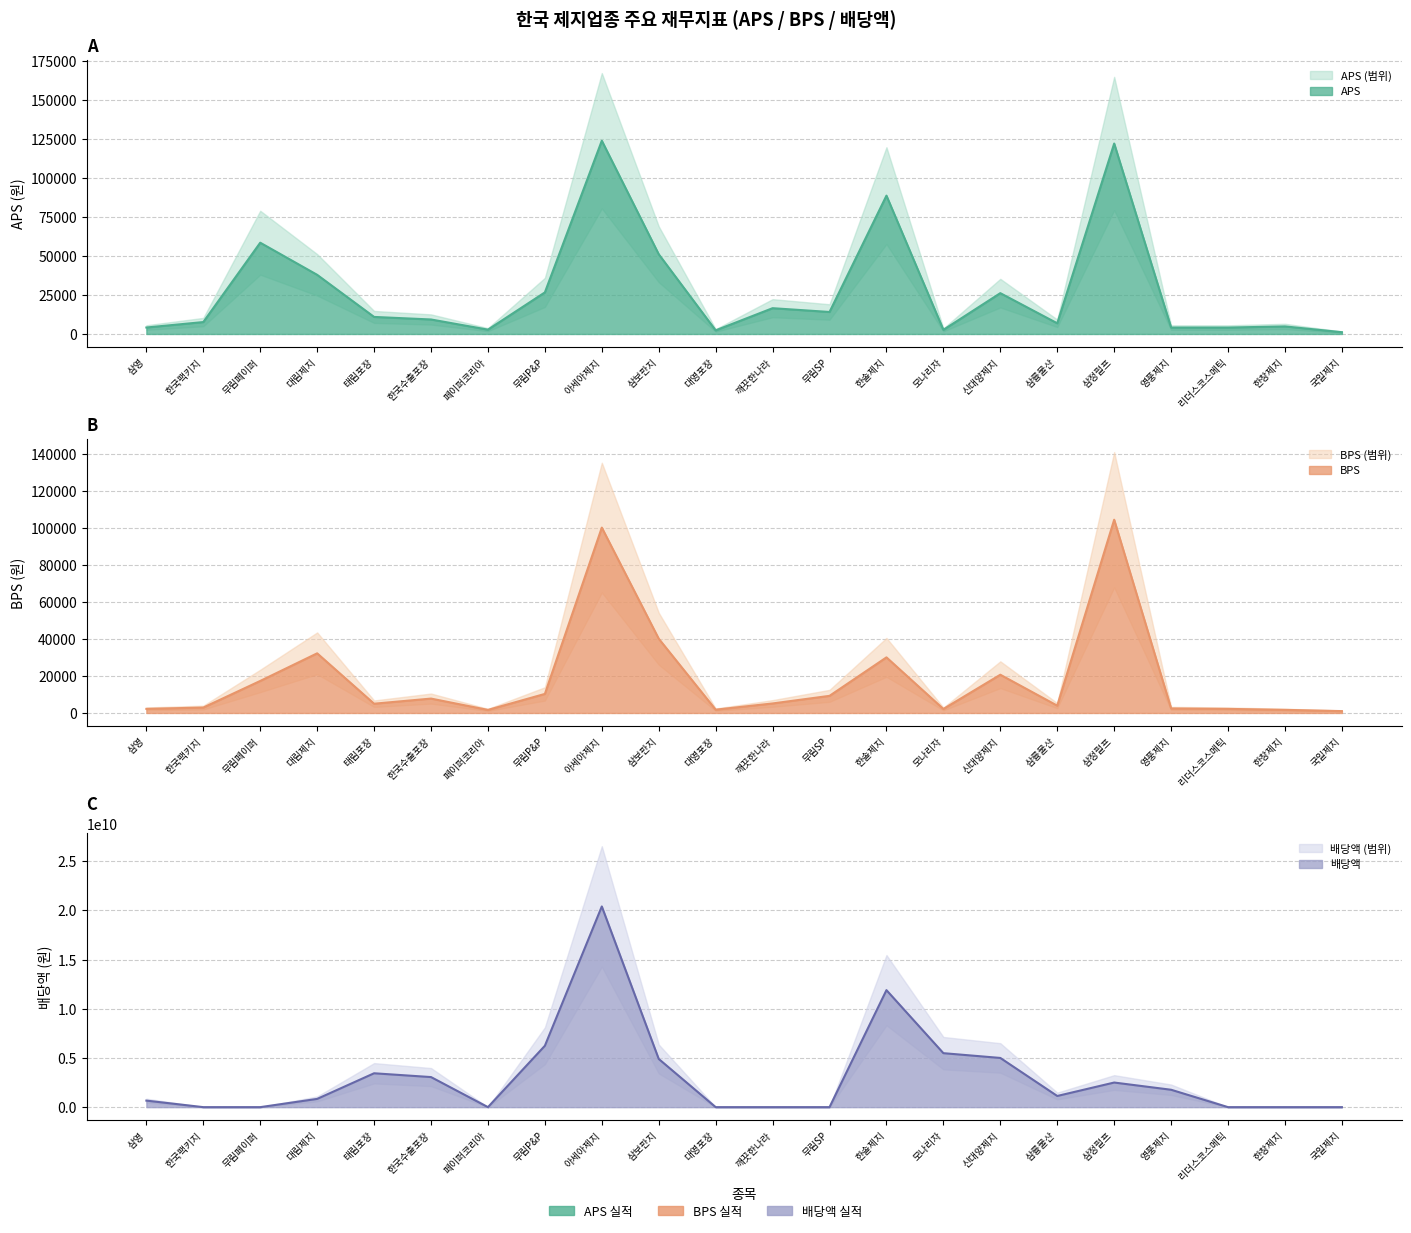

What is the difference between the maximum and minimum values in the 배당액 series?

20392638200.0